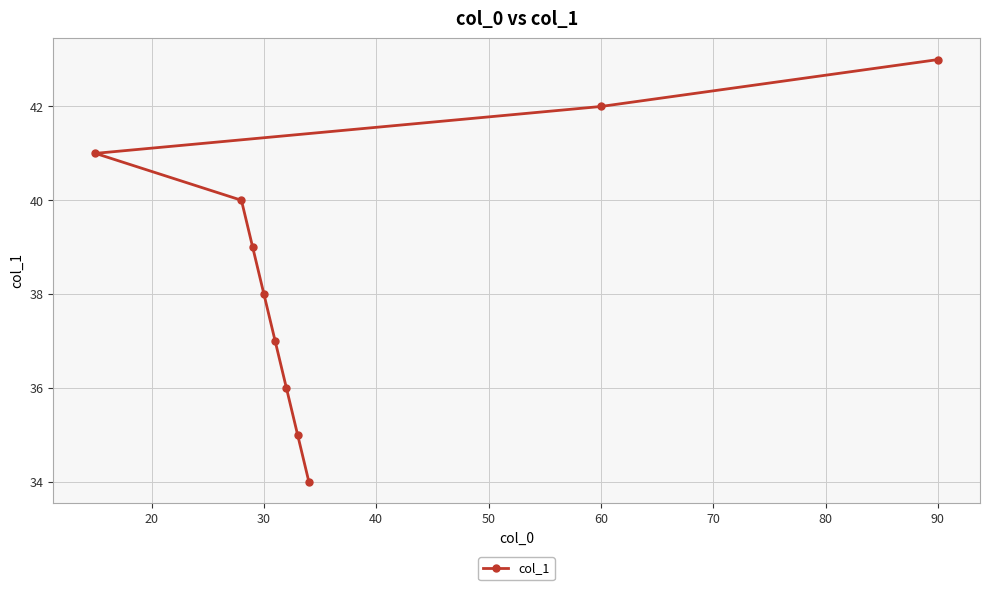

What is the value of the 8th point from the left?

36